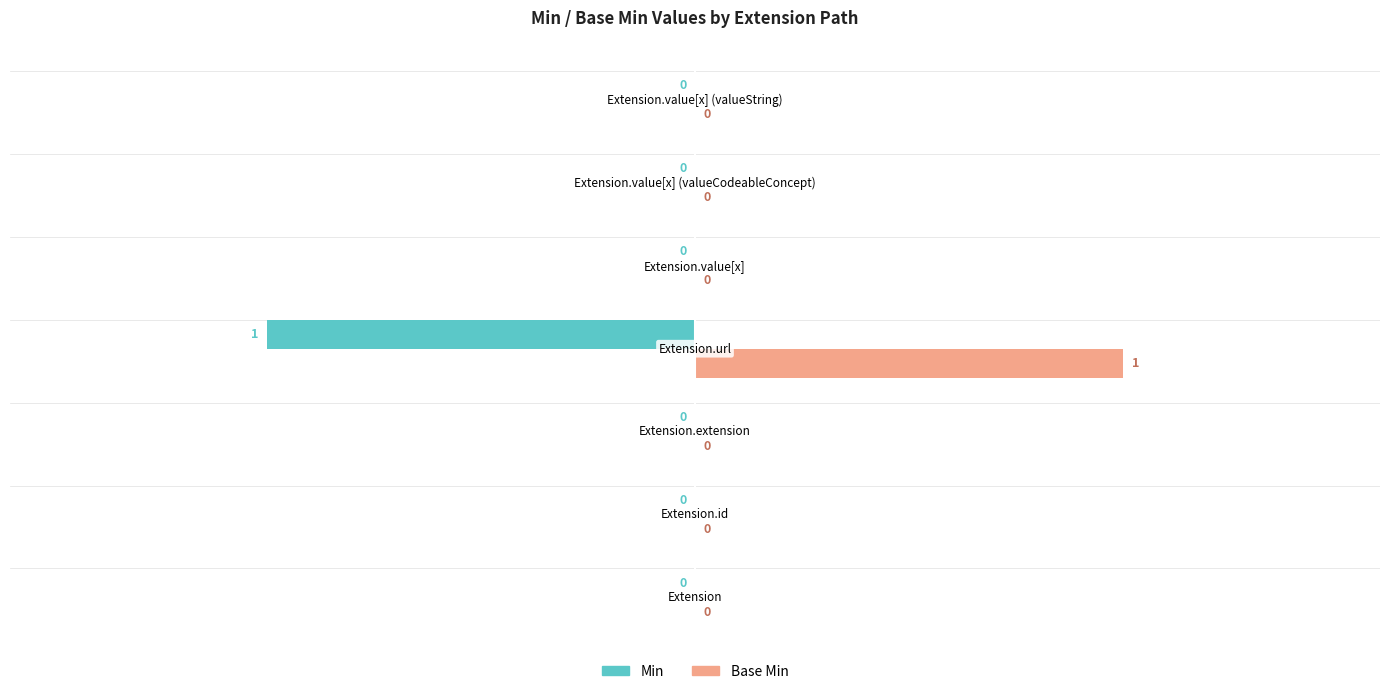

Which series has the largest total across all categories?

Base Min